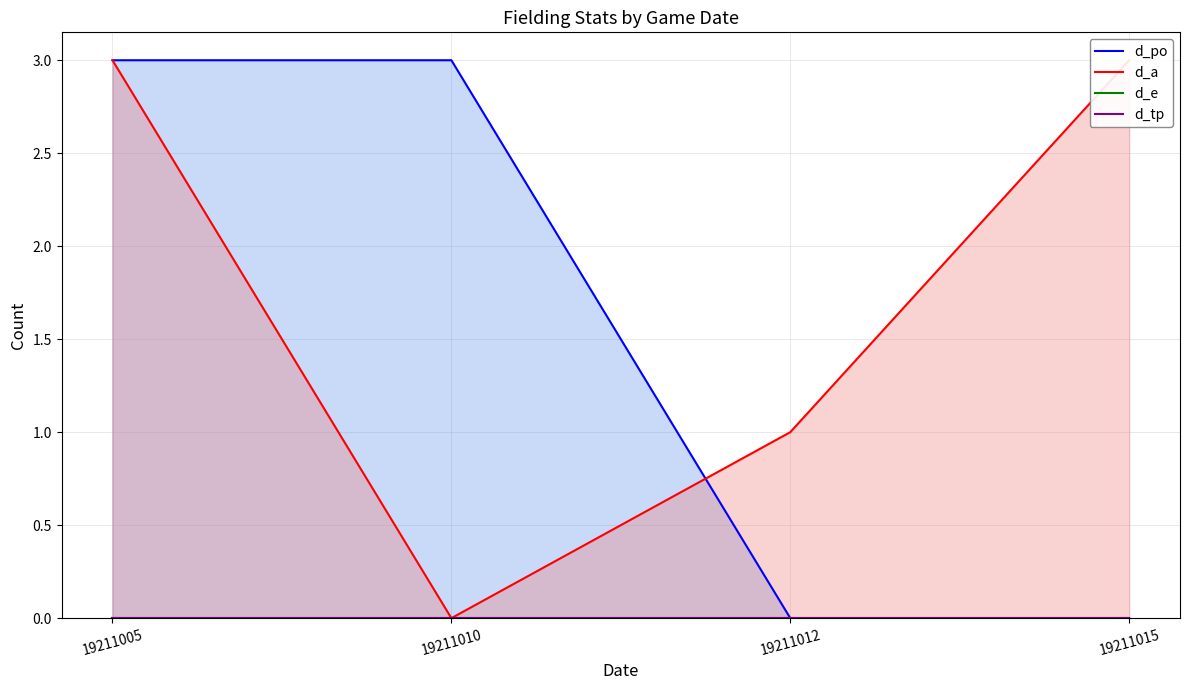

Count the d_a values in the range 1 to 3.

3